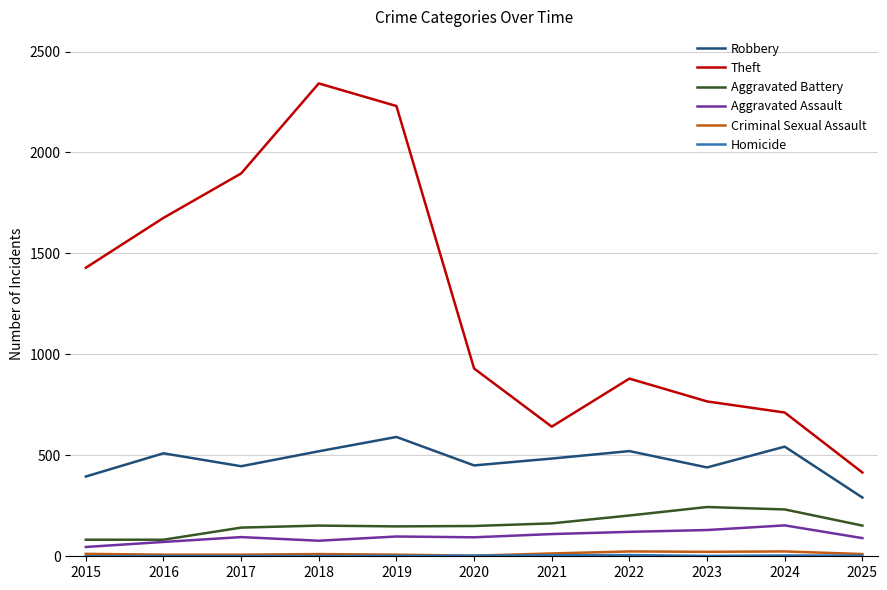

Is it true that Robbery equals 175 at 2019?

False